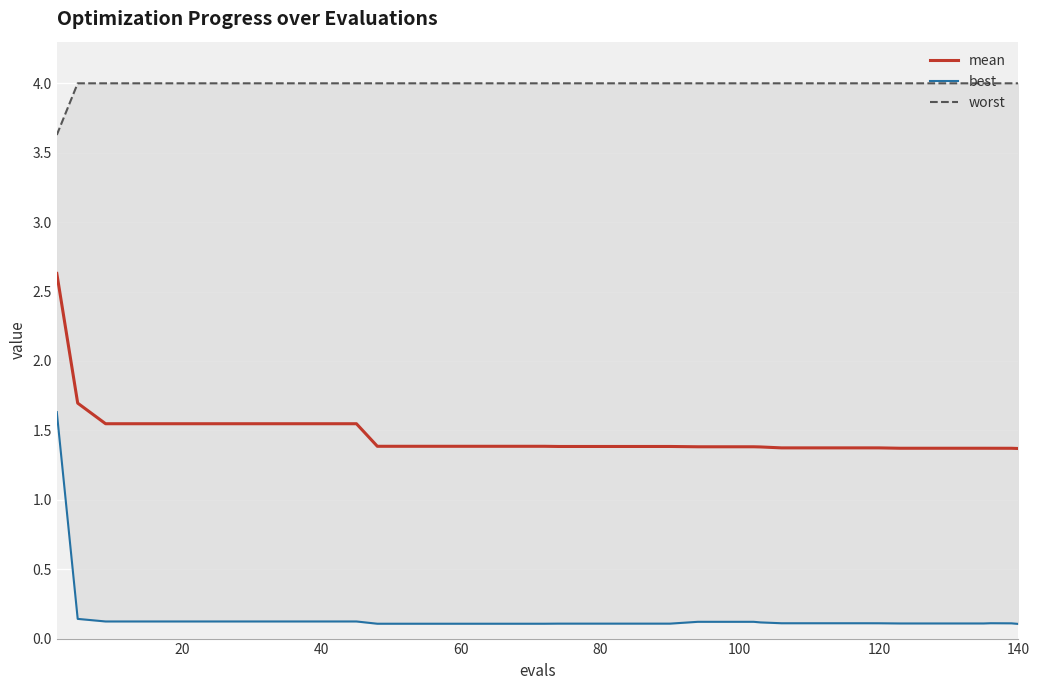

What is the sum of all worst values?

159.6